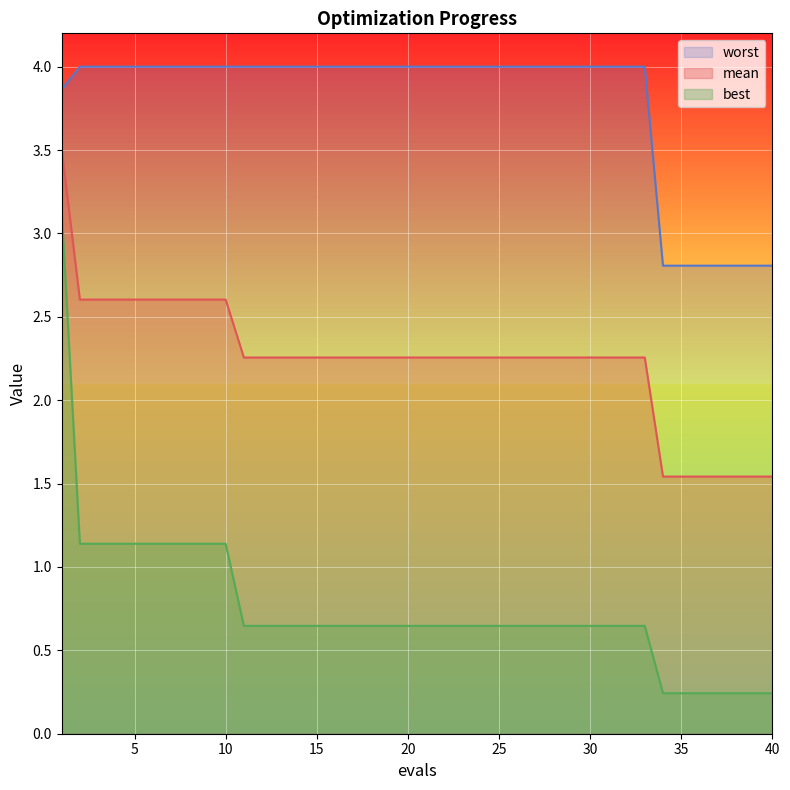

What is the value of the worst point at the 10th from the left?

4.0